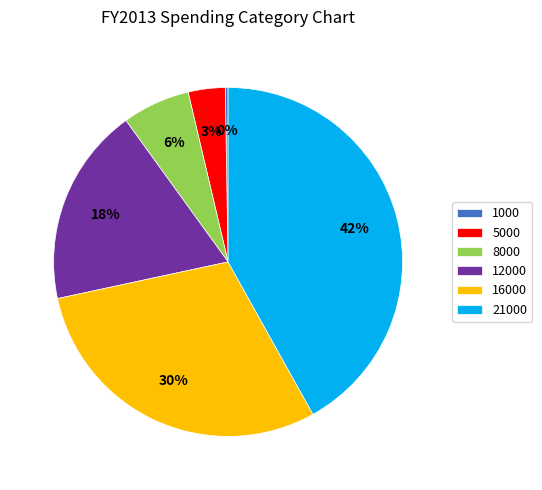

Is it true that 12000 is 18% of the pie?

True